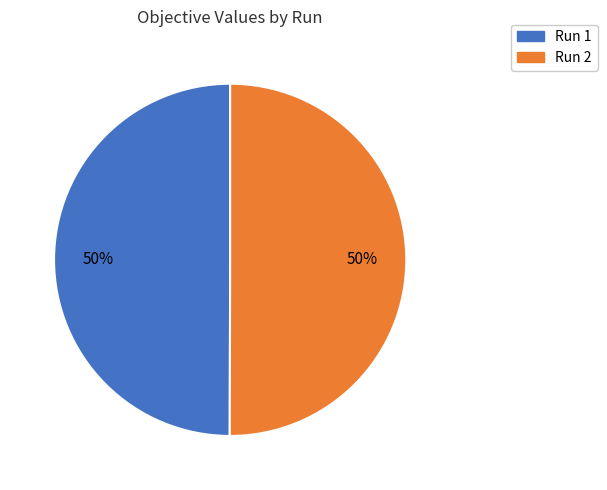

Do Run 1 and Run 2 together represent more than half of the pie?

Yes